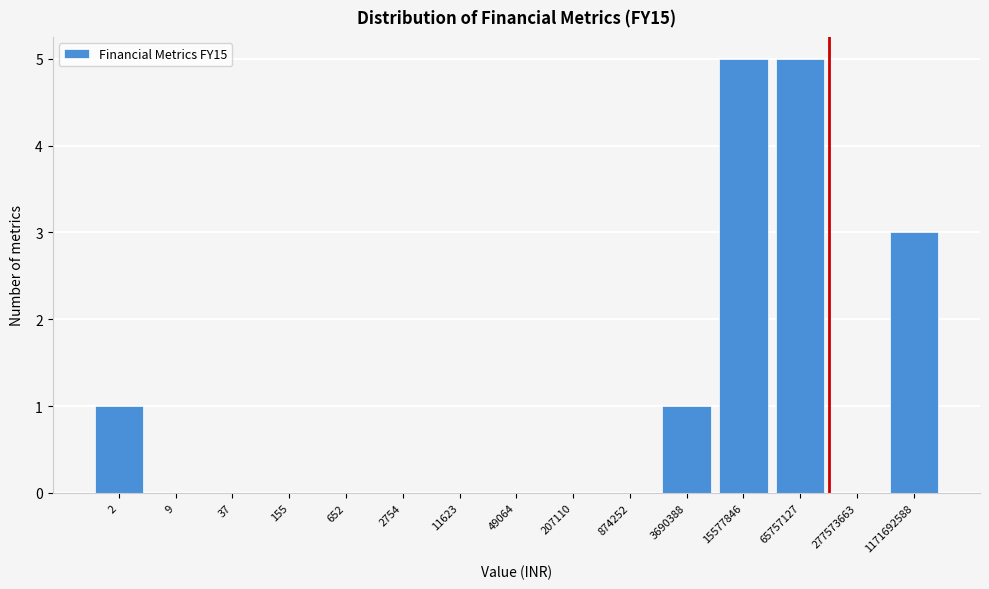

Reading right to left, transcribe all the data shown in this chart.

1171692588=3	277573663=0	65757127=5	15577846=5	3690388=1	874252=0	207110=0	49064=0	11623=0	2754=0	652=0	155=0	37=0	9=0	2=1